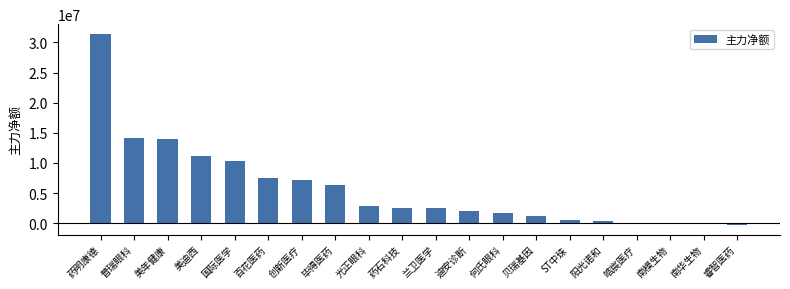

At which label does the data first exceed 2517225?

药明康德